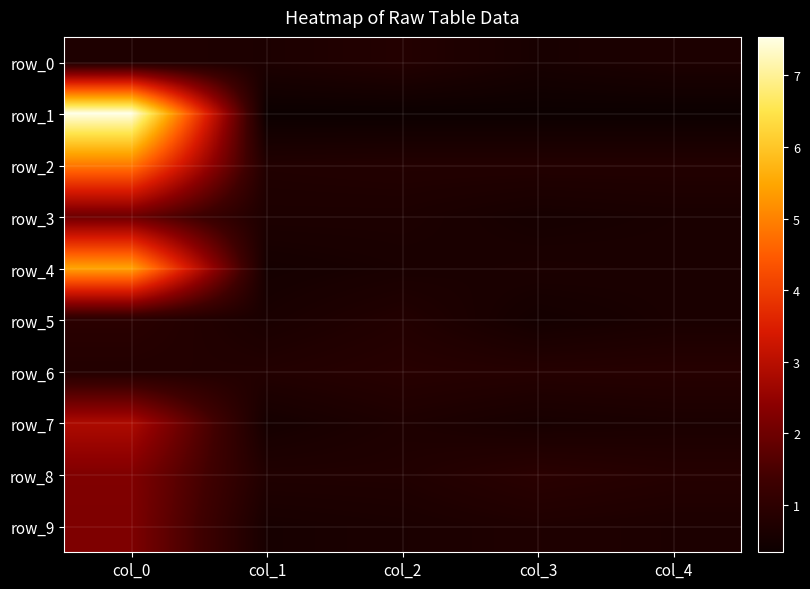

List the labels in order of row_0 value, smallest first.

col_3, col_1, col_4, col_0, col_2